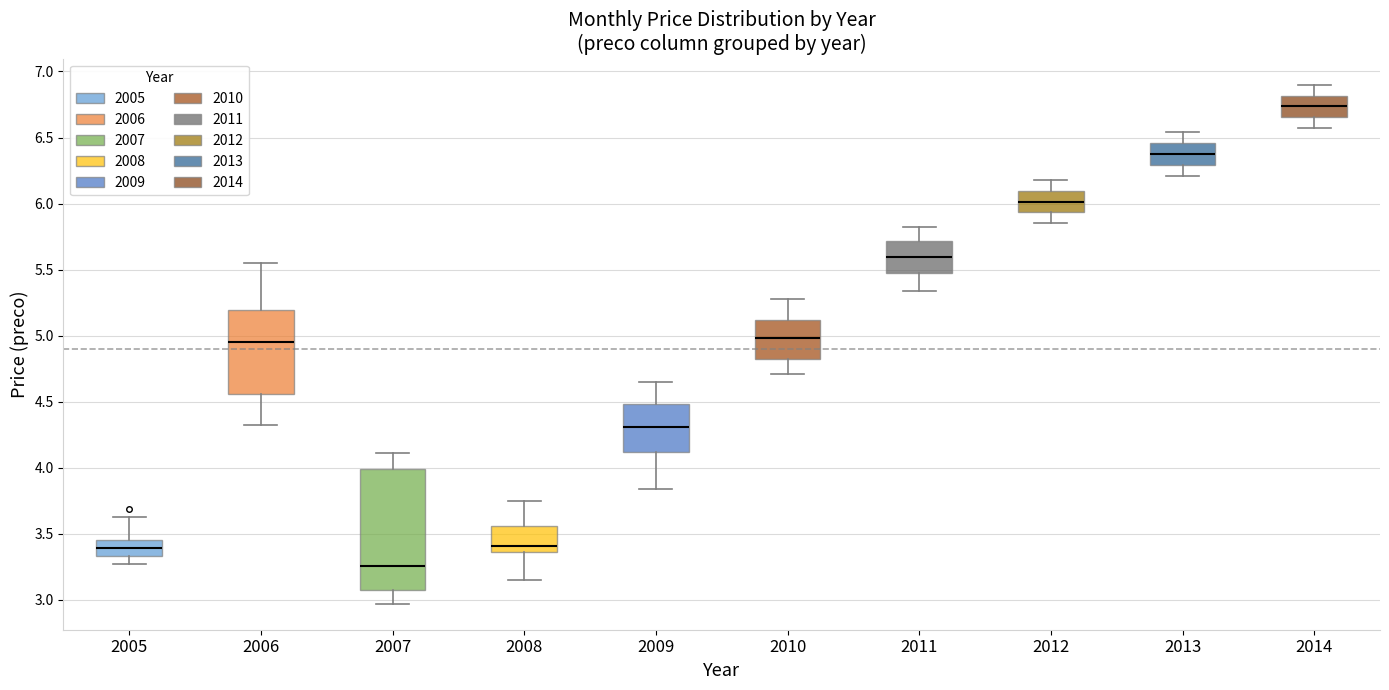

Which box's median line is the lowest?

2007